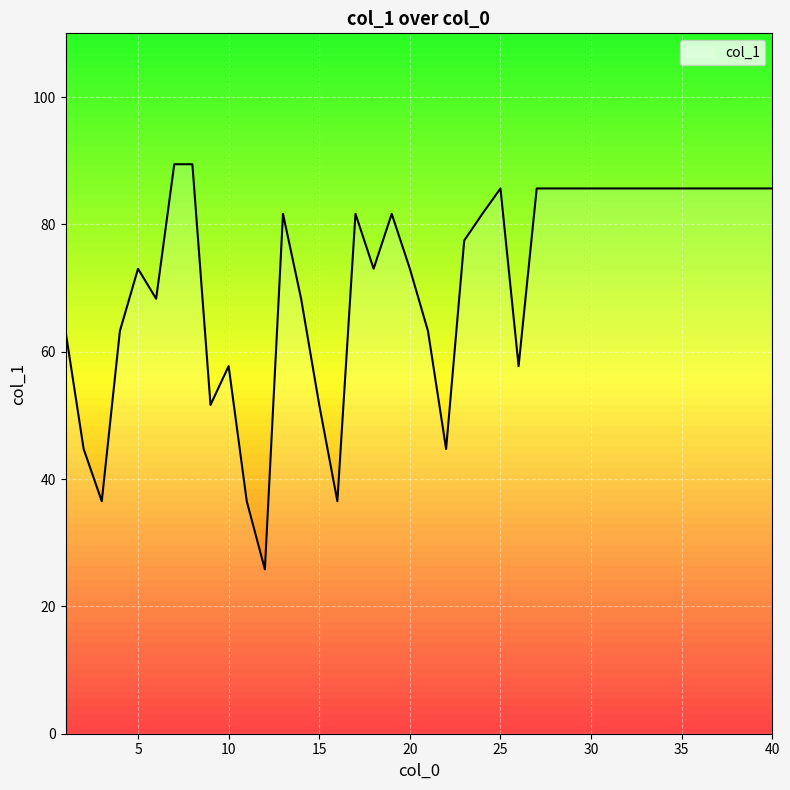

What is the difference between the maximum and minimum values?

63.6